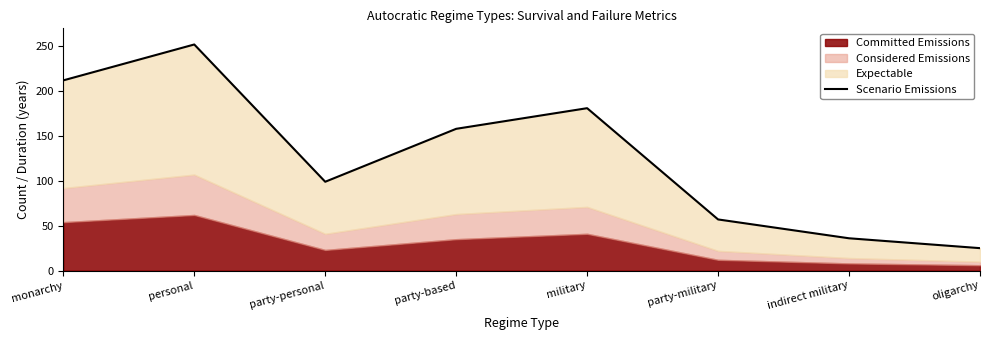

At which label is the value closest to 138?

party-based